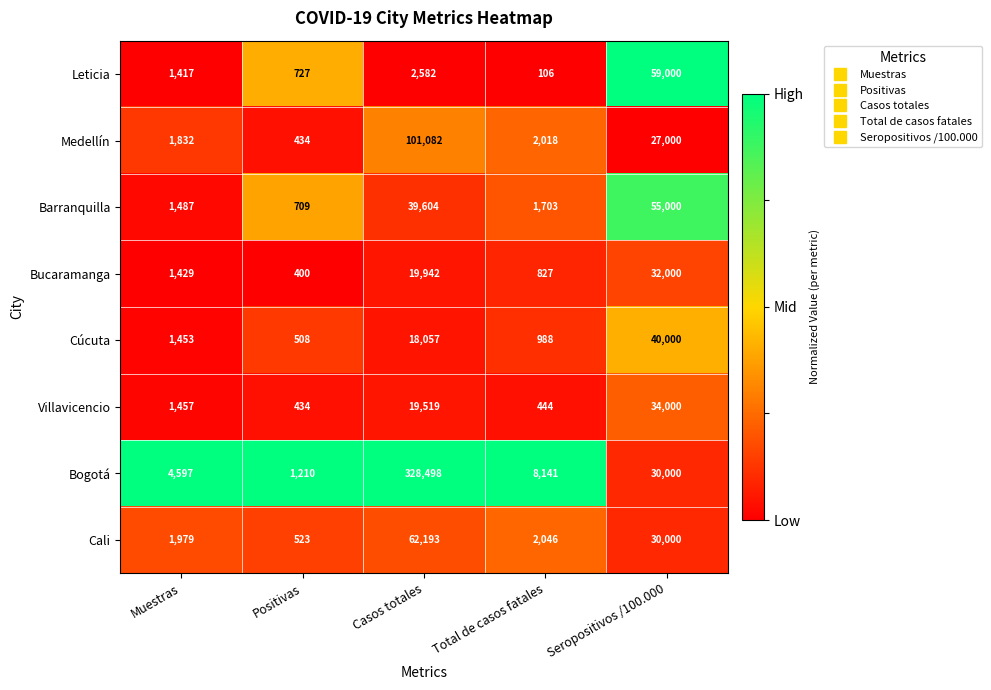

Which series has the widest spread of values?

Bogotá